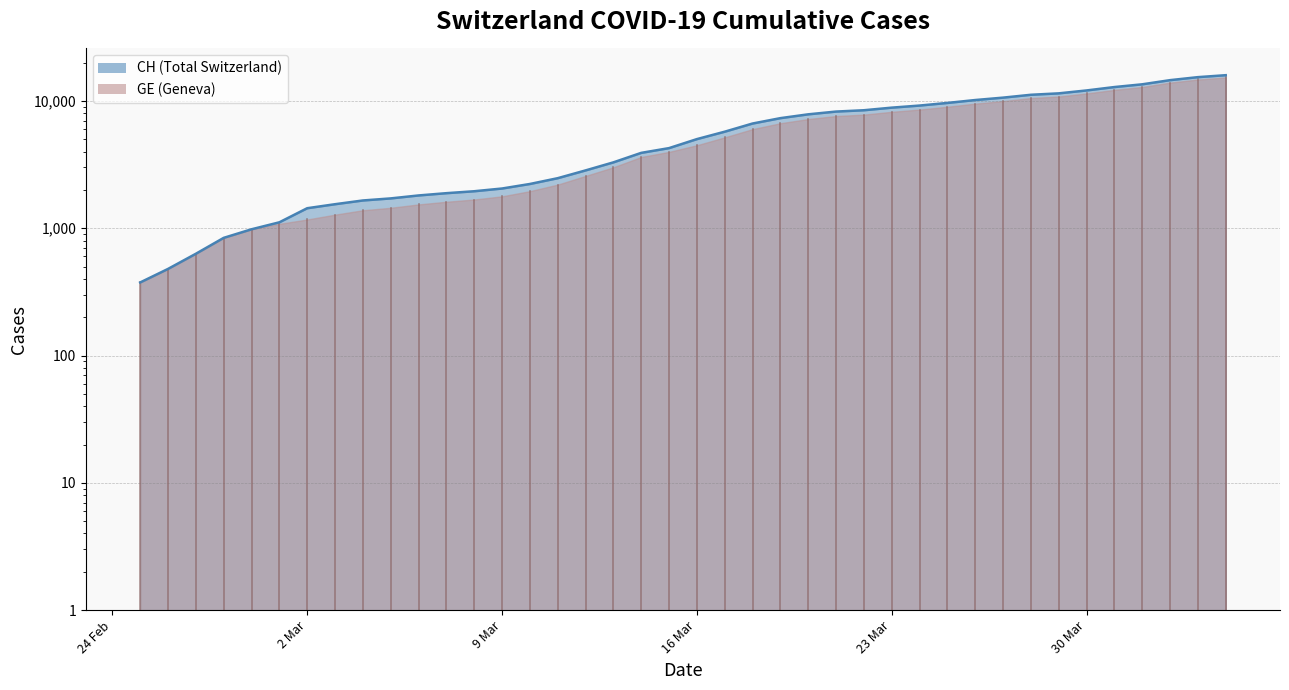

Count the number of values greater than 5012.

19